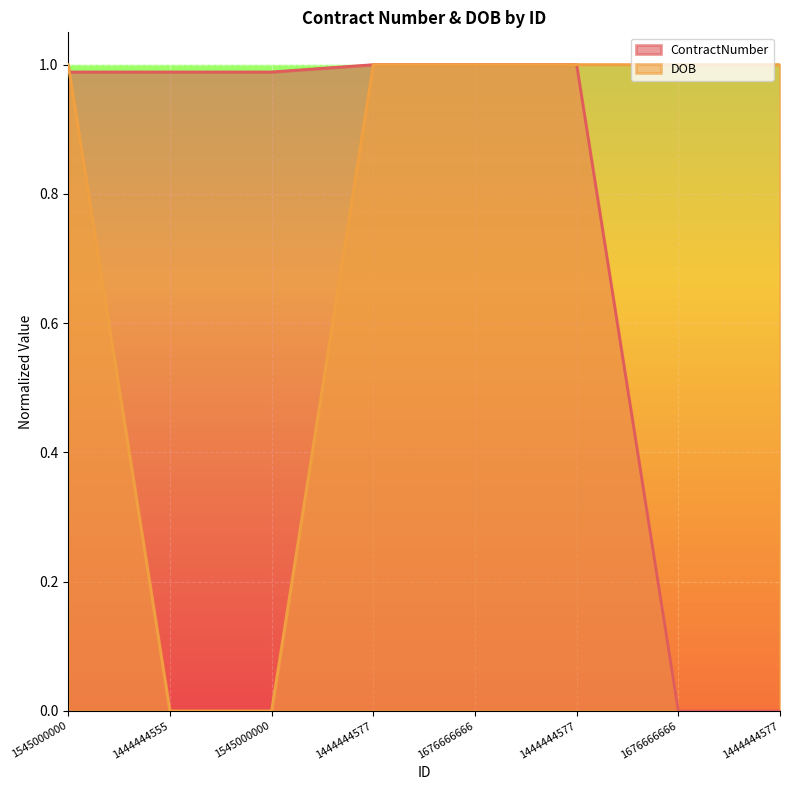

Reading right to left, what are all the values shown in this chart?

ContractNumber: 0.0	0.0	1.0	1.0	1.0	1.0	1.0	1.0
DOB: 1.0	1.0	1.0	1.0	1.0	0.0	0.0	1.0